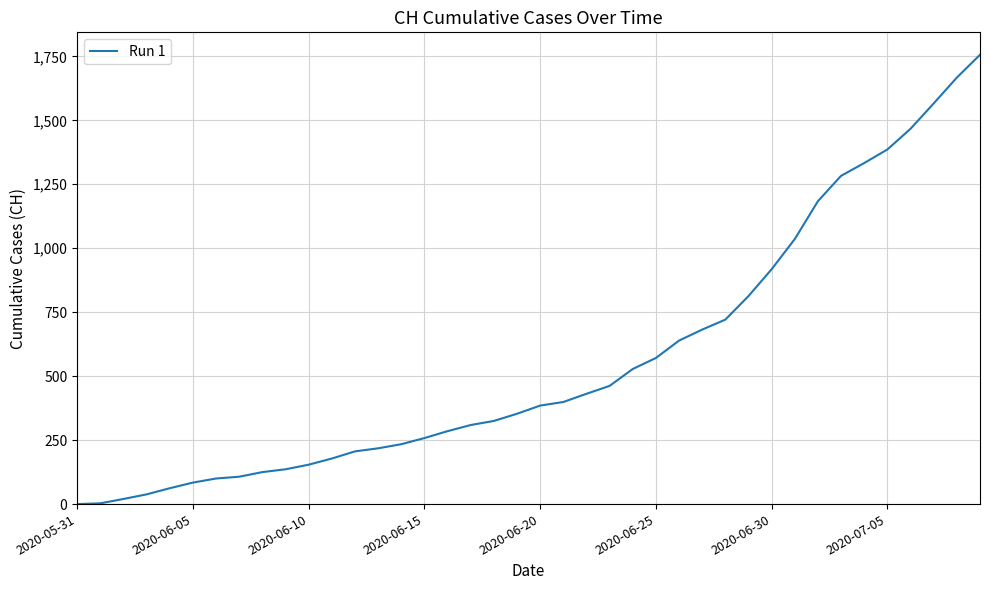

What is the maximum value shown in the chart?

1756